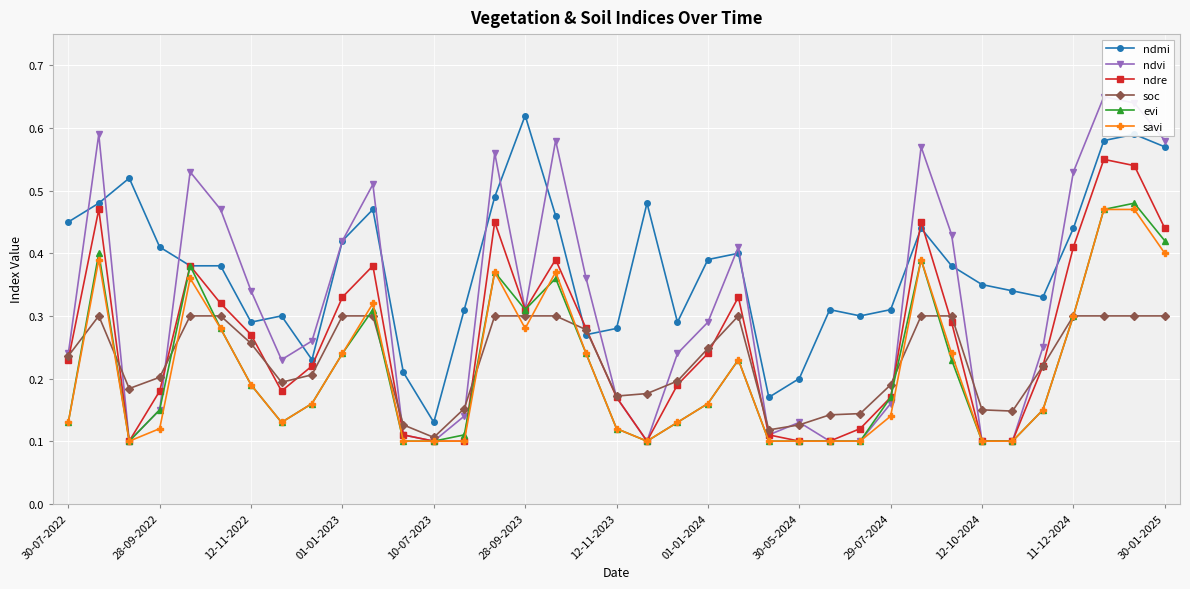

Count the savi values in the range 0 to 1.

37